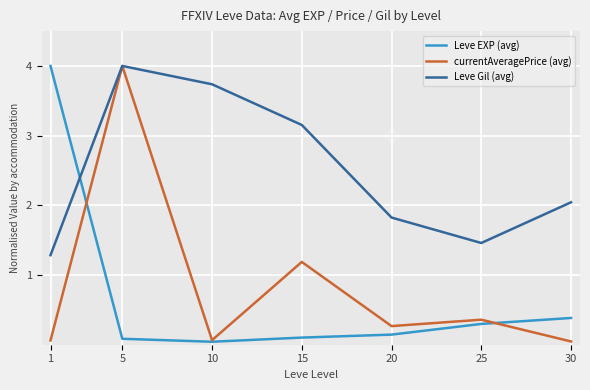

True or false: Leve Gil (avg) and Leve EXP (avg) cross at least once.

True